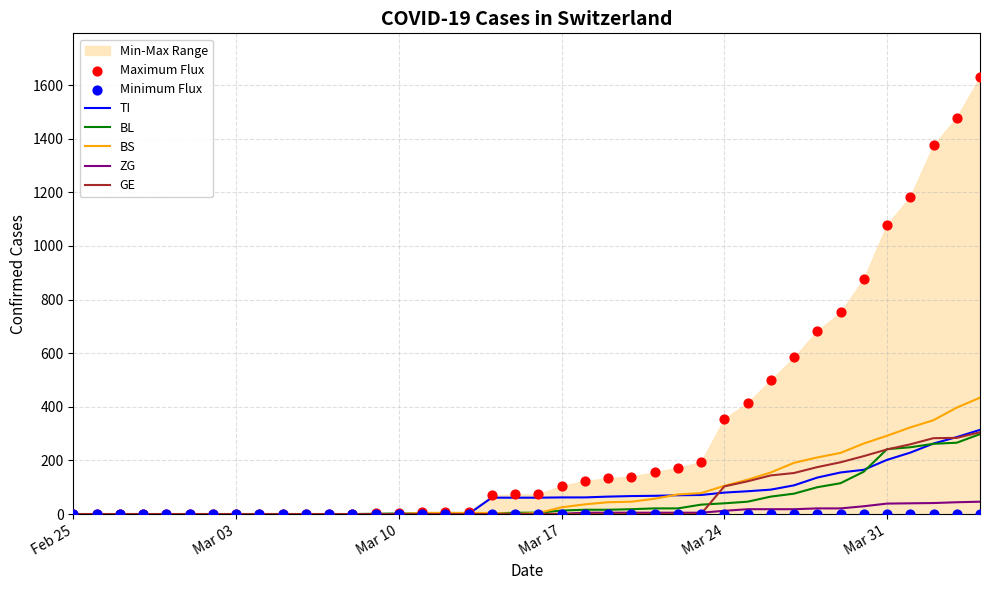

What is the highest value of the GE series?

305